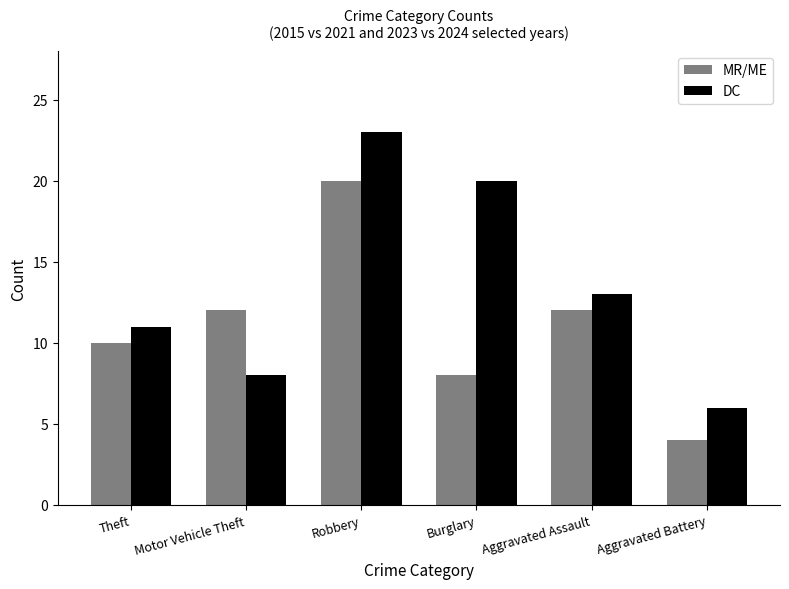

Is it true that DC equals 13 at Aggravated Assault?

True